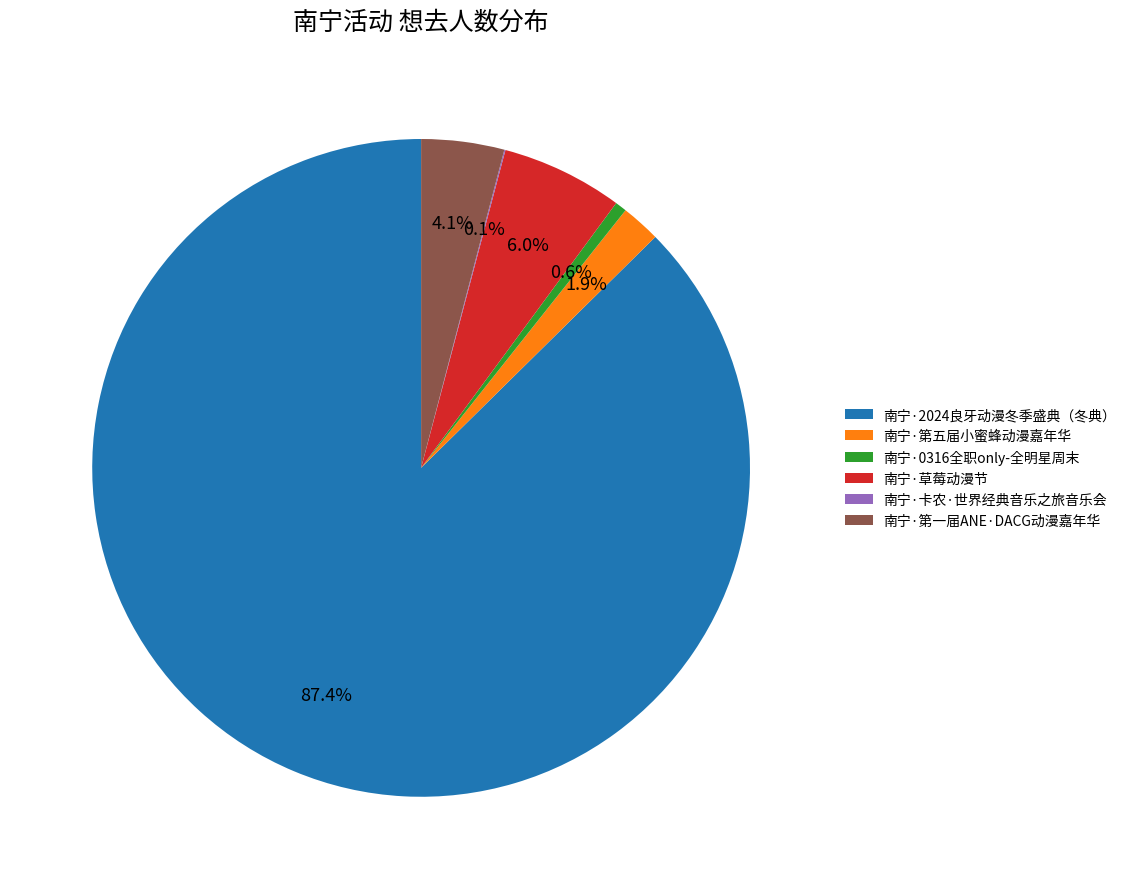

Between 南宁·0316全职only-全明星周末 and 南宁·草莓动漫节, which is larger?

南宁·草莓动漫节